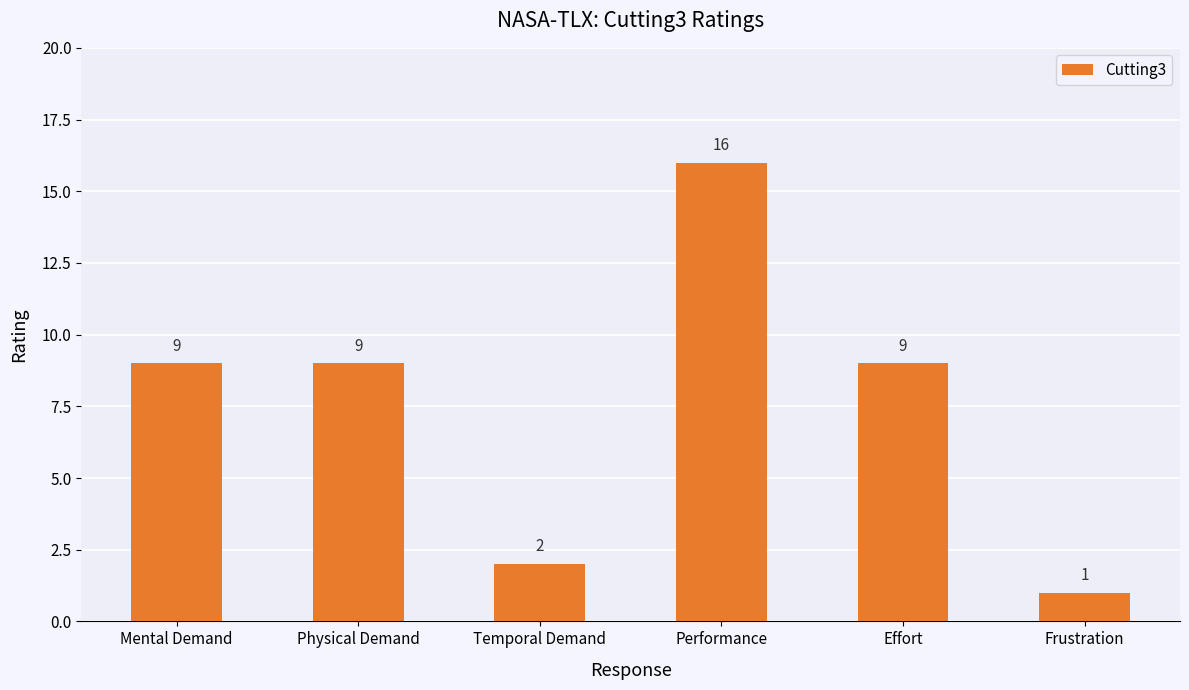

Reading left to right, extract all data points from this chart.

Mental Demand=9	Physical Demand=9	Temporal Demand=2	Performance=16	Effort=9	Frustration=1